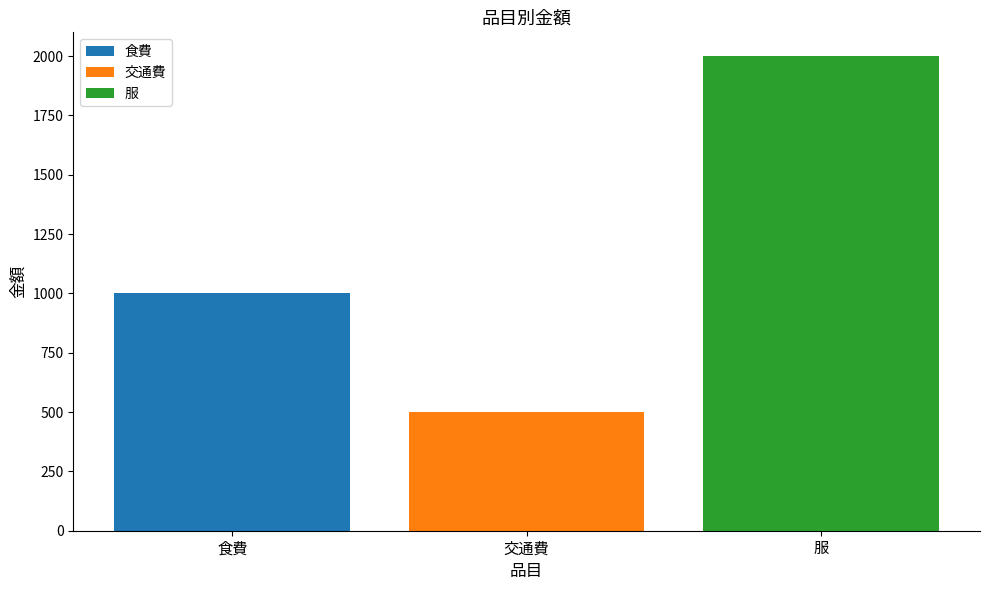

Rank the series by their average value, from lowest to highest.

交通費, 食費, 服